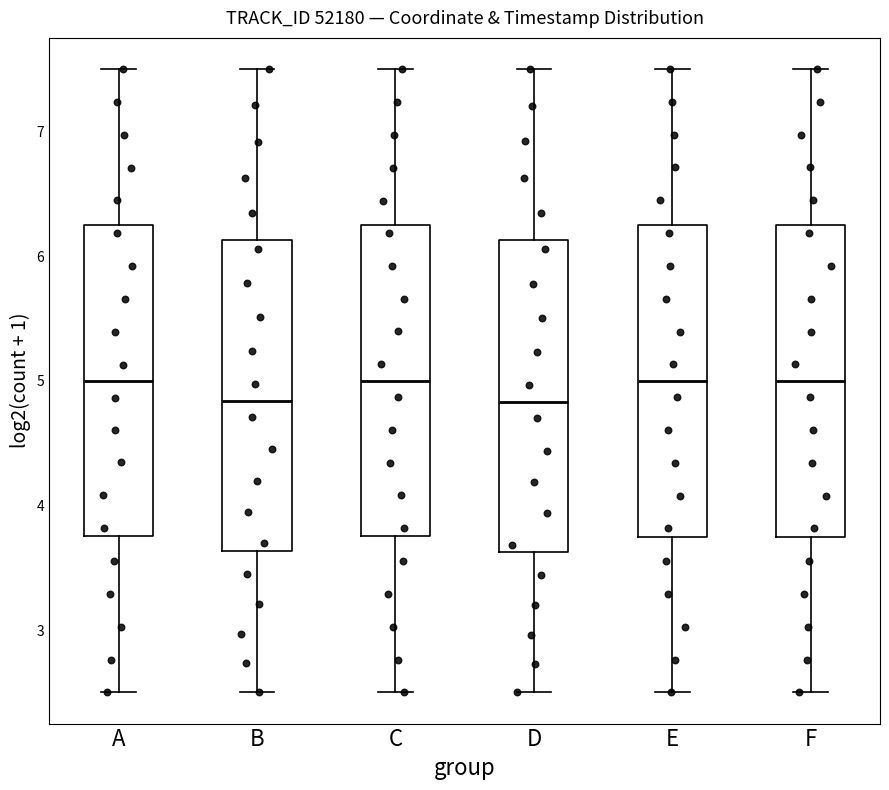

Reading left to right, read every box against the y-axis: the position of its median line, the range the box covers, and the ends of its whiskers. The values are not printed on the chart, so give them approximately, as read against the axis.

A: median 5.0, box 3.8 to 6.2, whiskers 2.5 to 7.5
B: median 4.8, box 3.6 to 6.1, whiskers 2.5 to 7.5
C: median 5.0, box 3.8 to 6.3, whiskers 2.5 to 7.5
D: median 4.8, box 3.6 to 6.1, whiskers 2.5 to 7.5
E: median 5.0, box 3.8 to 6.3, whiskers 2.5 to 7.5
F: median 5.0, box 3.8 to 6.3, whiskers 2.5 to 7.5